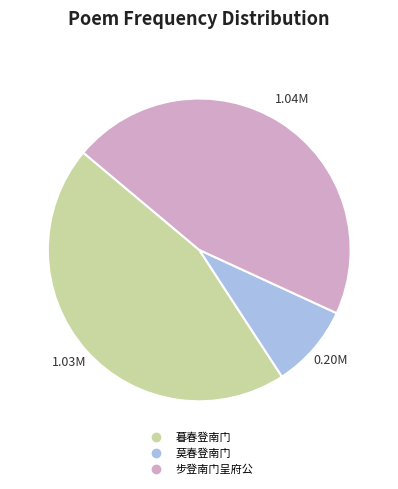

Do 步登南门呈府公 and 莫春登南门 together represent more than half of the pie?

Yes